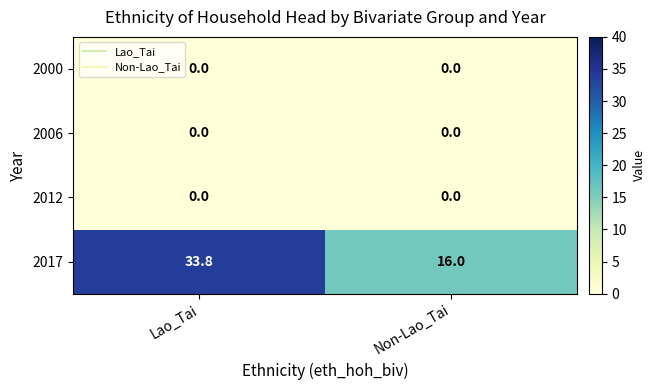

Reading left to right, extract all data points from this chart.

2000: 0.0	0.0
2006: 0.0	0.0
2012: 0.0	0.0
2017: 33.8	16.0